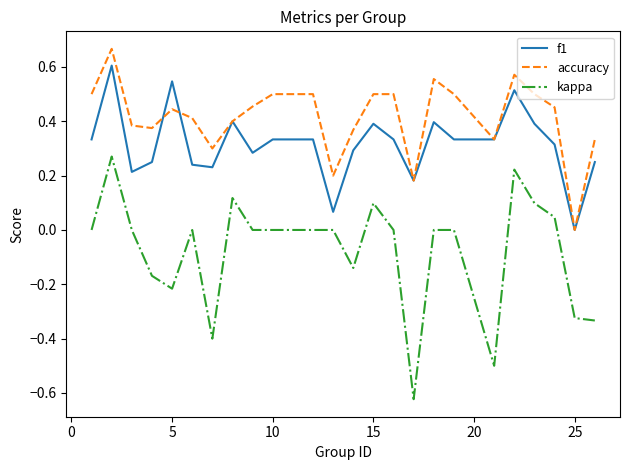

True or false: accuracy and kappa intersect in this chart.

False